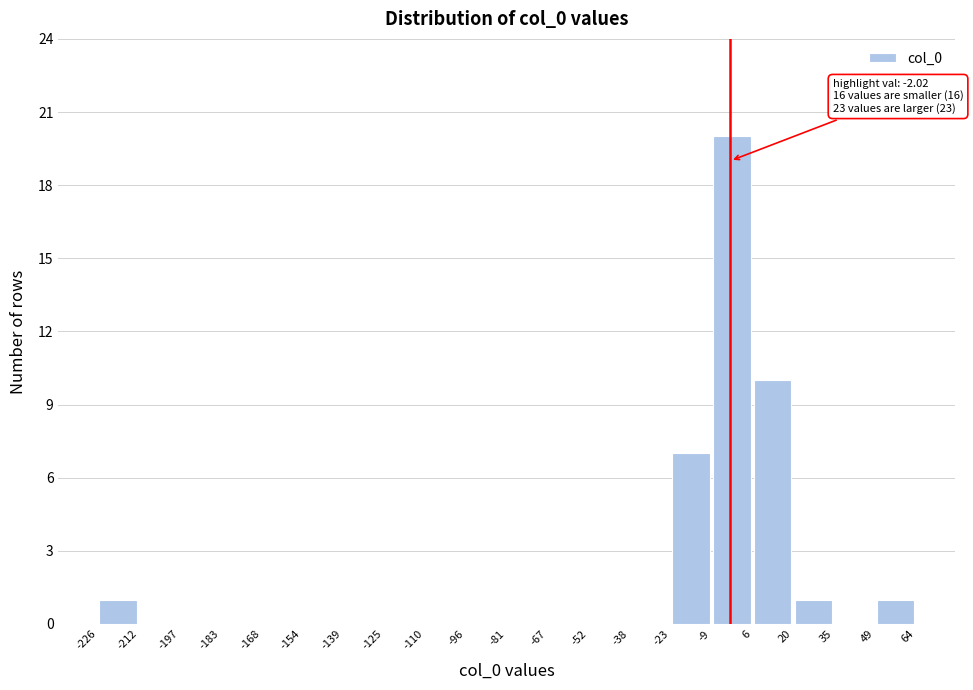

Over which range of the x-axis is the bar tallest?

-9 to 6